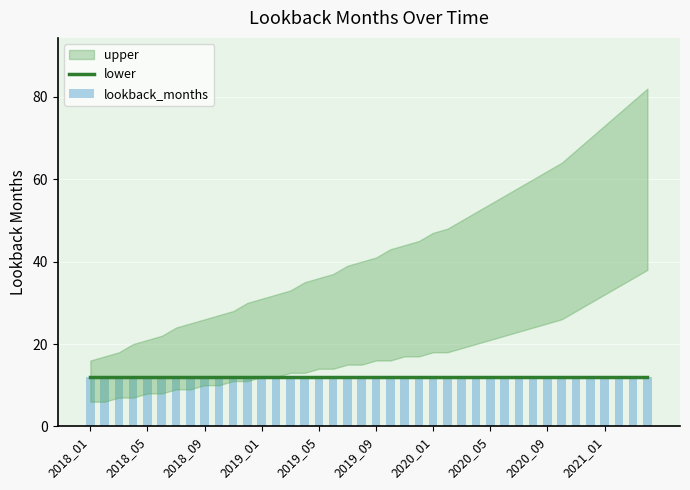

The value of lower at 2020_01 is 27. True or false?

False